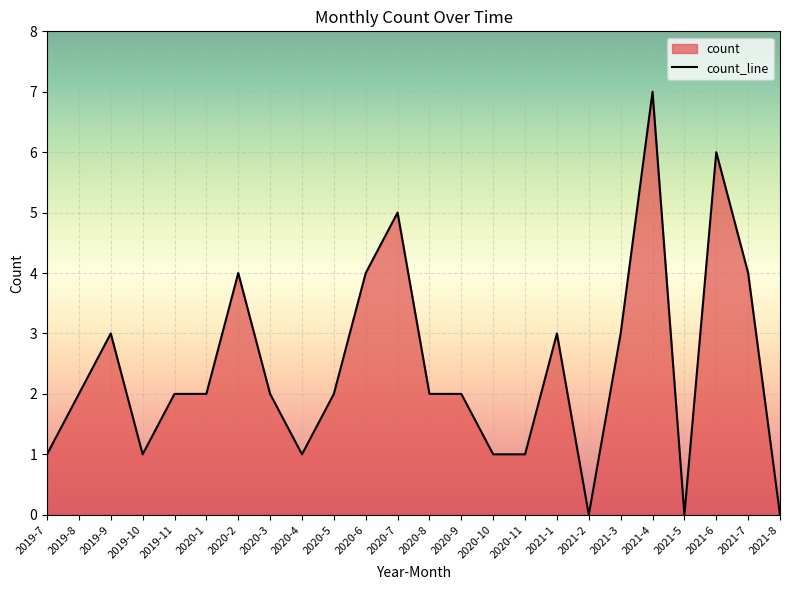

What is the average value?

2